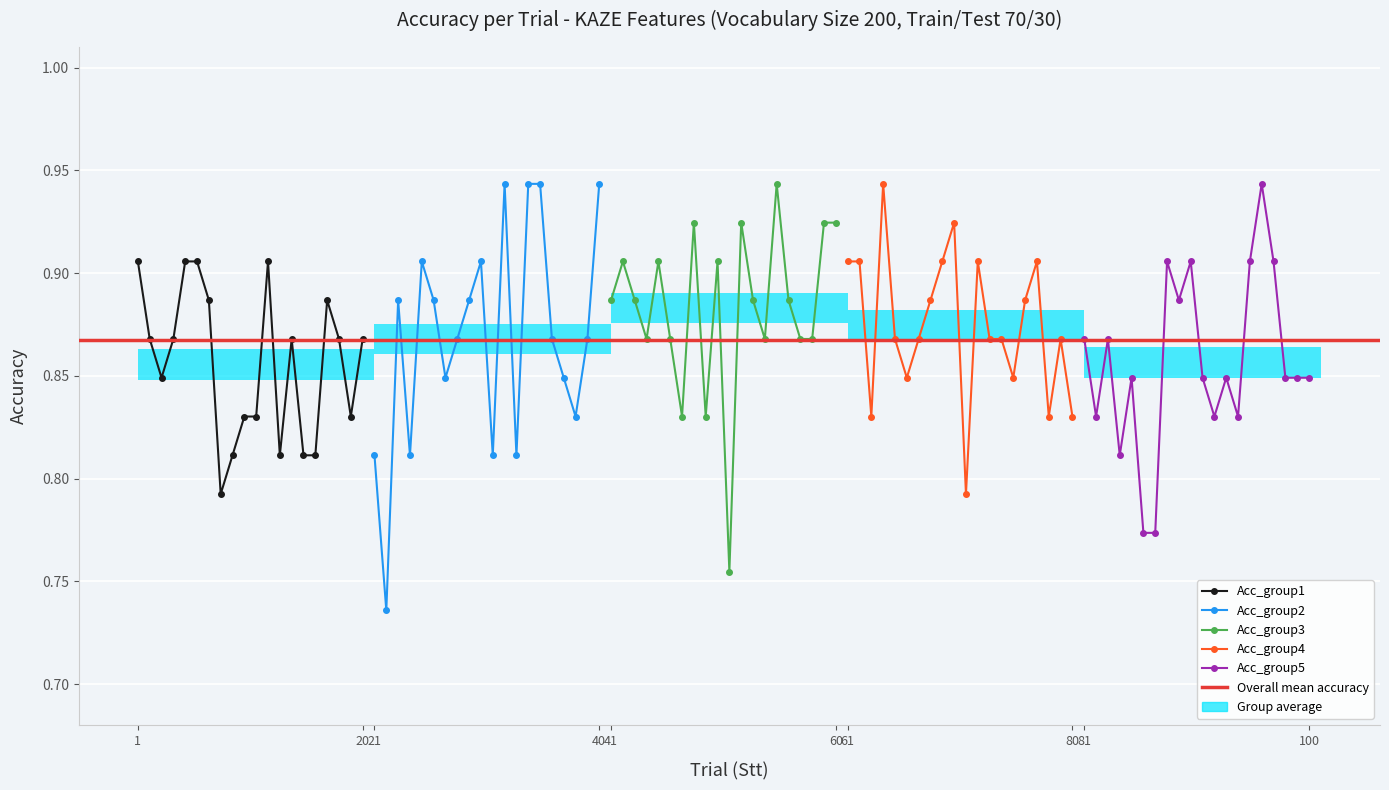

How many lines are shown in the chart?

5